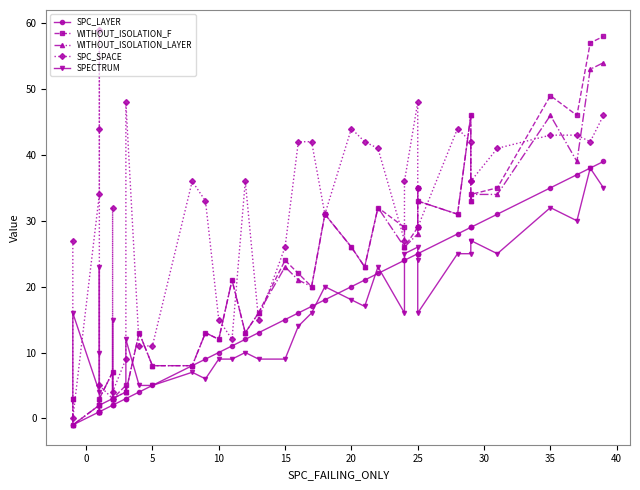

Is the value of SPC_SPACE at 34 greater than the value of SPECTRUM at 15?

Yes